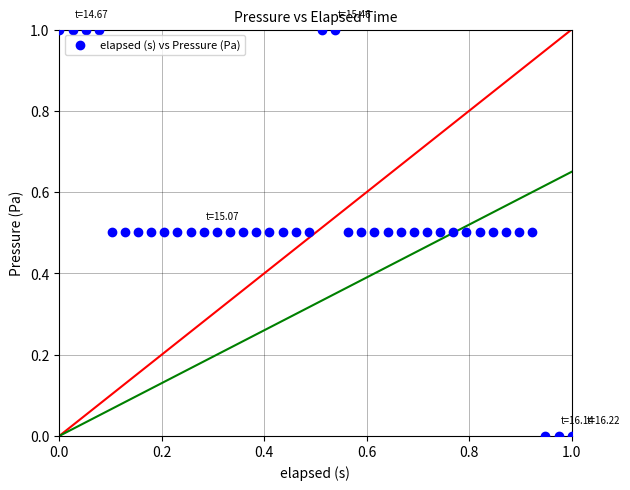

What is the range of X values (max minus min)?

1.0